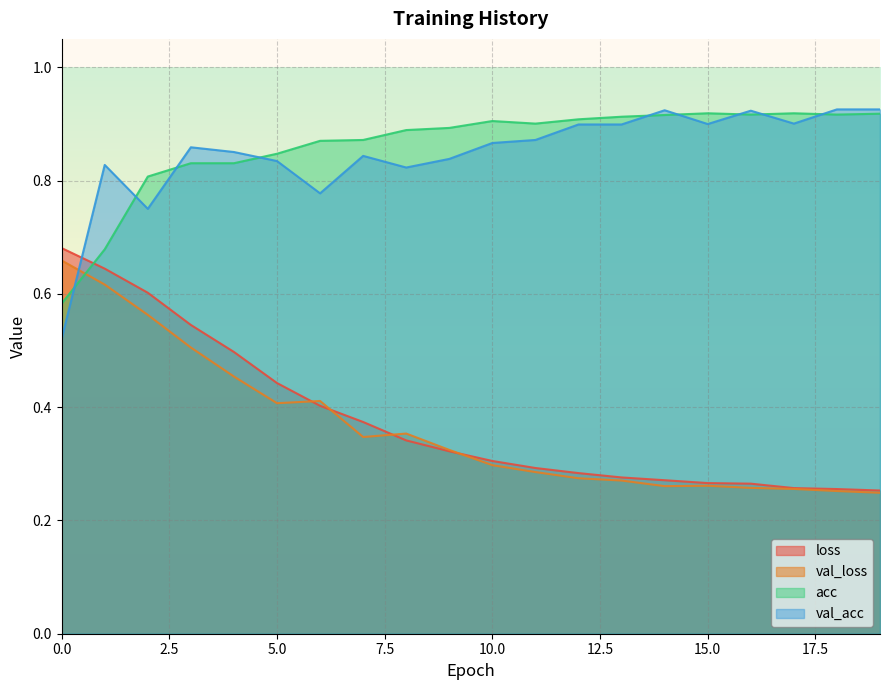

What is the total value across all series at 17?

2.3